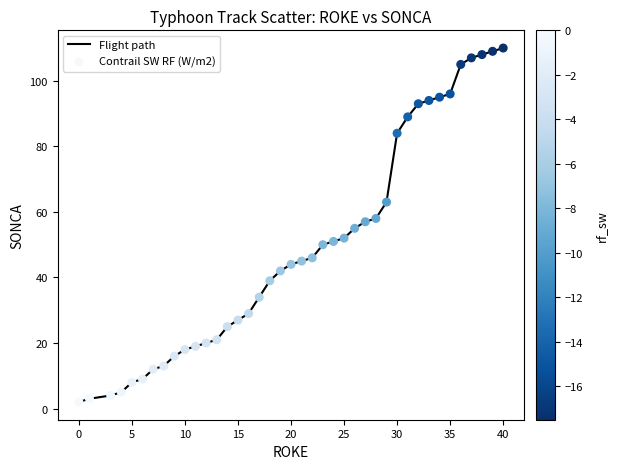

How many lines are shown in the chart?

1